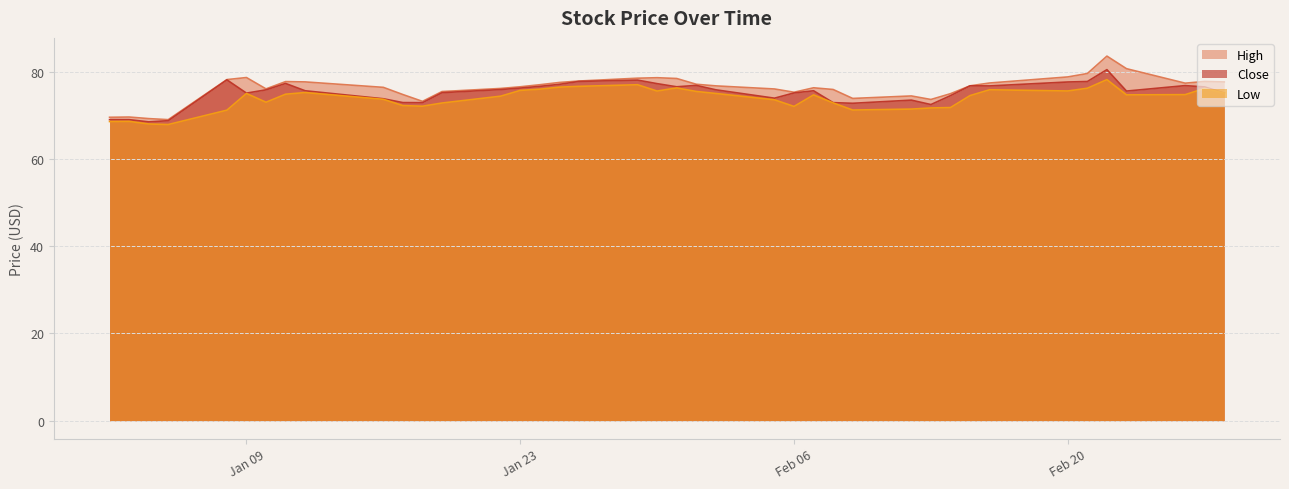

How many distinct data groups are displayed?

3